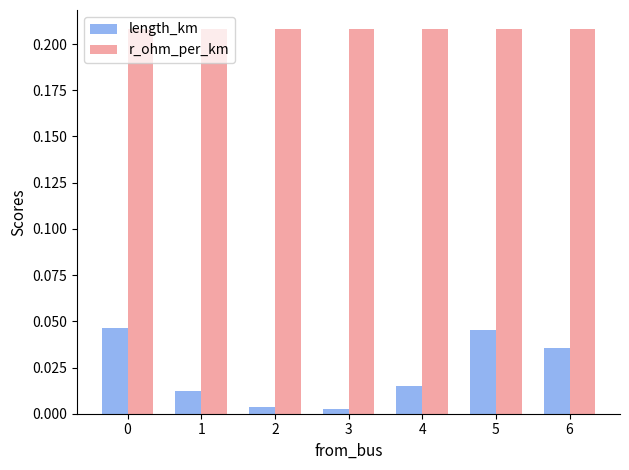

Are the bars horizontal?

No